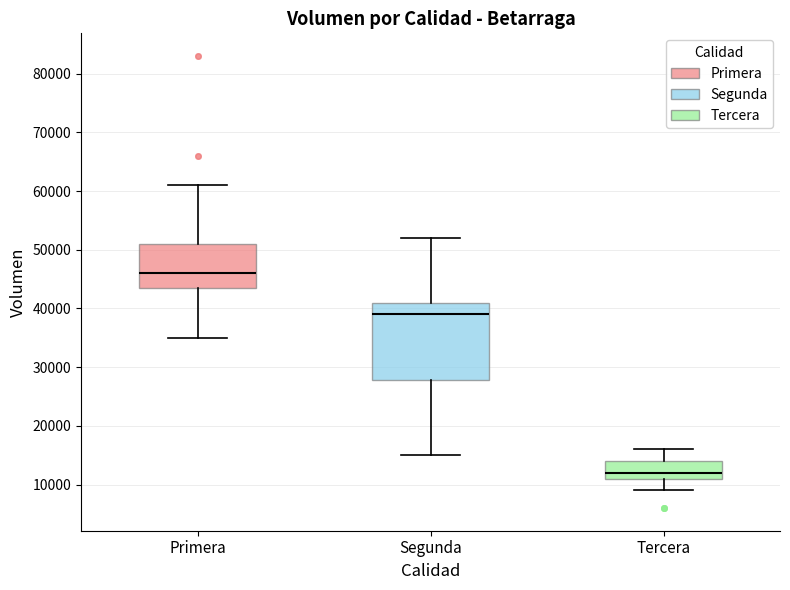

Reading left to right, transcribe this box plot: for each box, give where its median line is, the range the box spans, and where its two whiskers end, as read against the y-axis. The values are not printed on the chart, so give them approximately, as read against the axis.

Primera: median 46000, box 44000 to 51000, whiskers 35000 to 61000
Segunda: median 39000, box 28000 to 41000, whiskers 15000 to 52000
Tercera: median 12000, box 11000 to 14000, whiskers 9000 to 16000